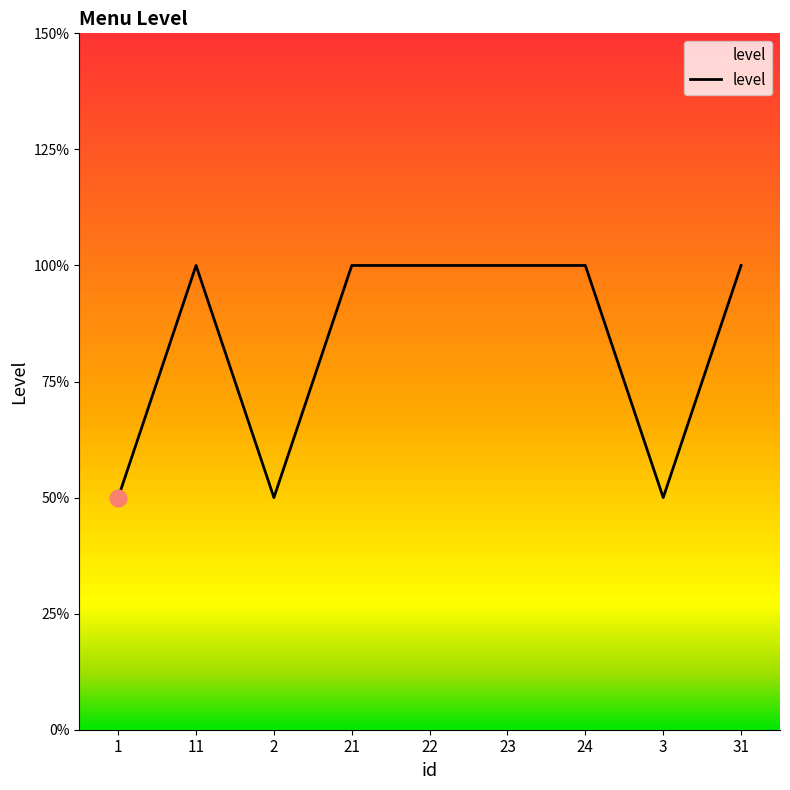

Reading left to right, list all the values displayed in this chart.

1=1	11=2	2=1	21=2	22=2	23=2	24=2	3=1	31=2